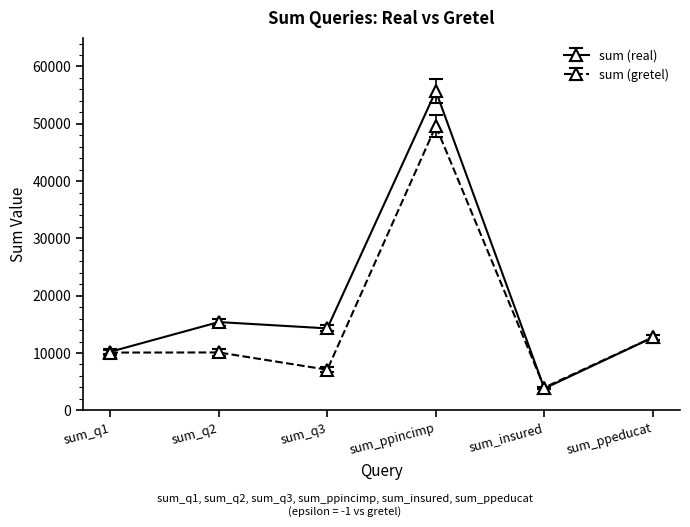

Does the chart display data point markers on the line(s)?

Yes